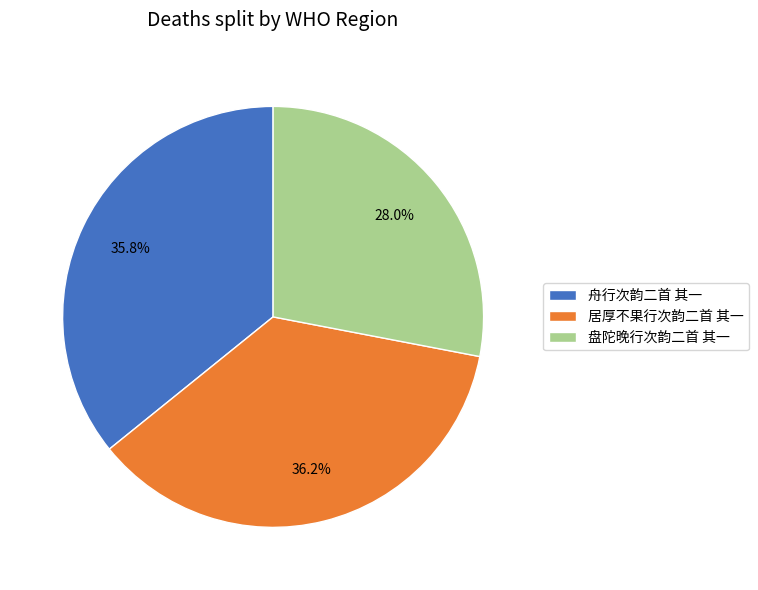

To the nearest percent, what percentage of the pie is 舟行次韵二首 其一?

36%